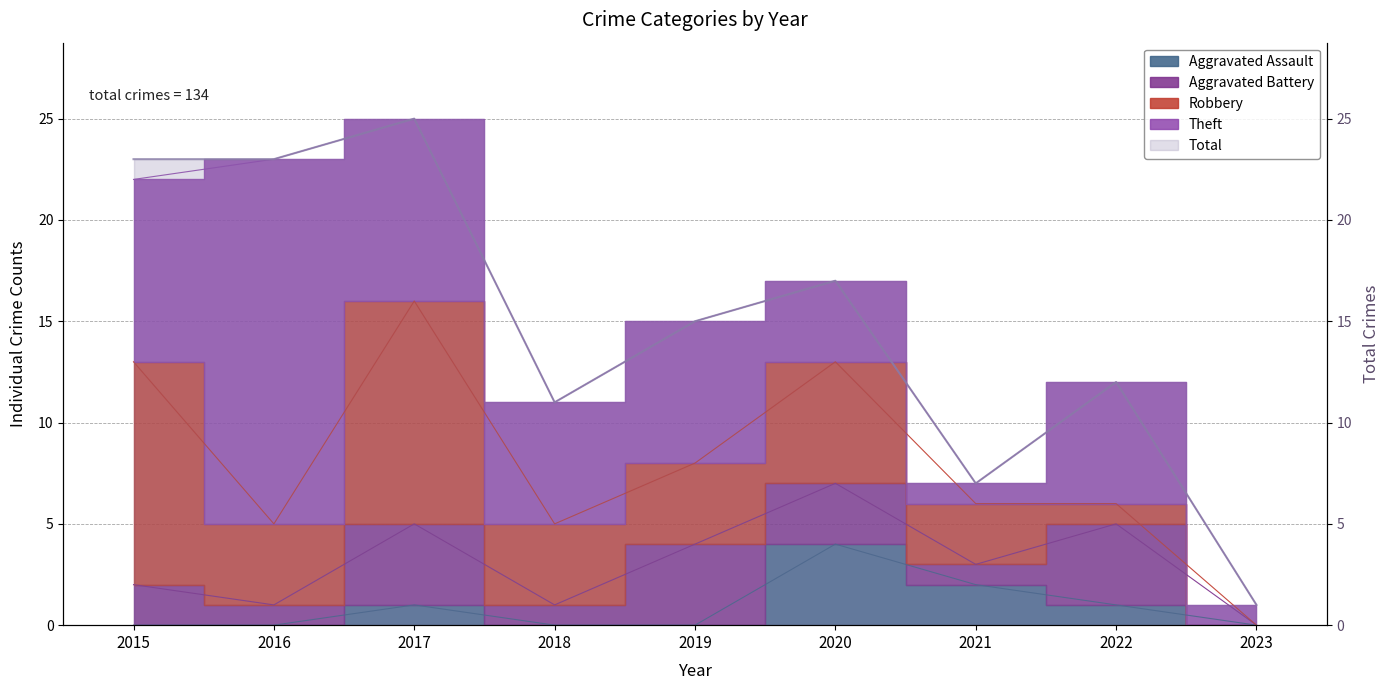

What is the greatest value displayed?

25